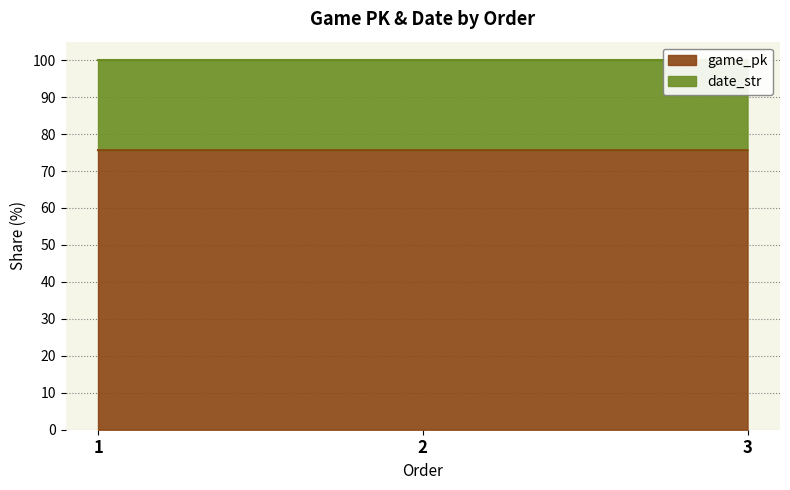

Does the chart display data point markers on the line(s)?

No